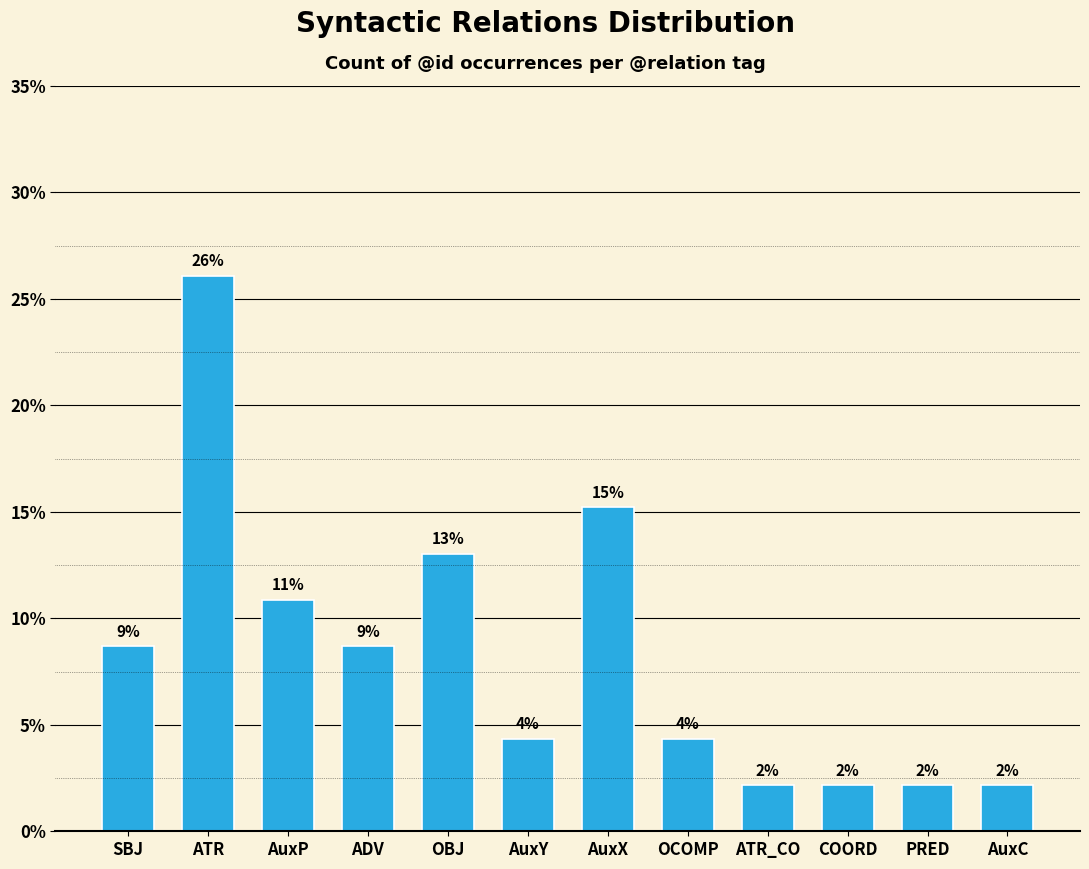

Rank the categories by value from highest to lowest.

ATR, AuxX, OBJ, AuxP, SBJ, ADV, AuxY, OCOMP, ATR_CO, COORD, PRED, AuxC